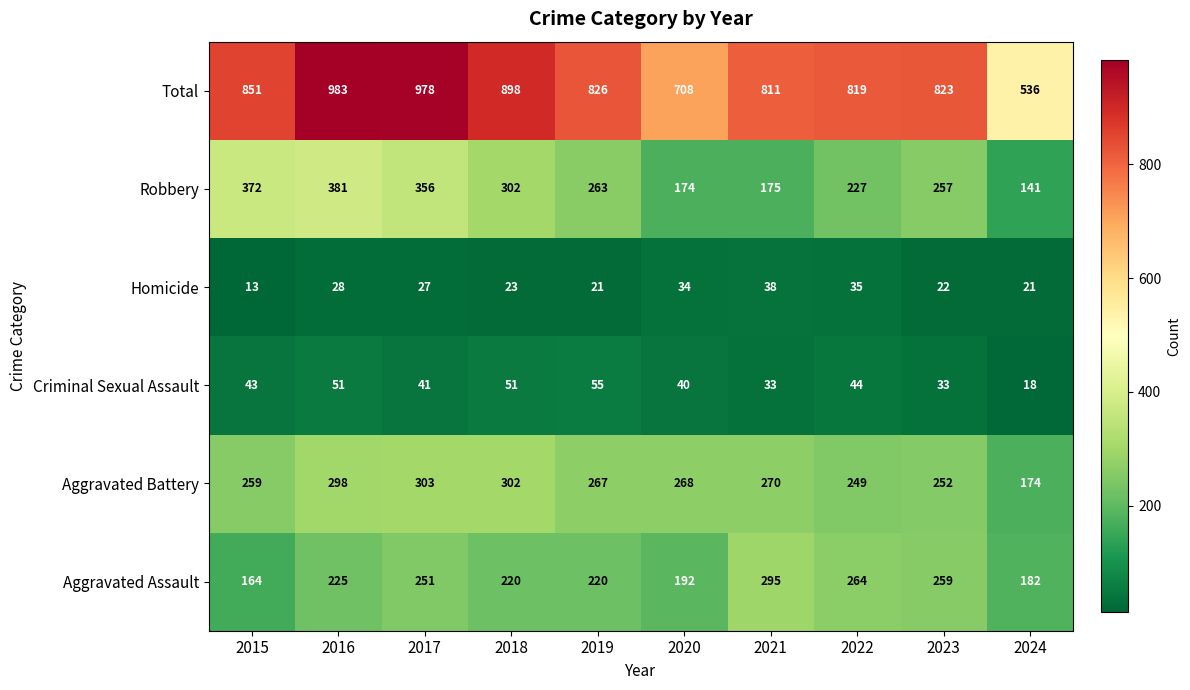

What is the lowest value of the Aggravated Assault series?

164